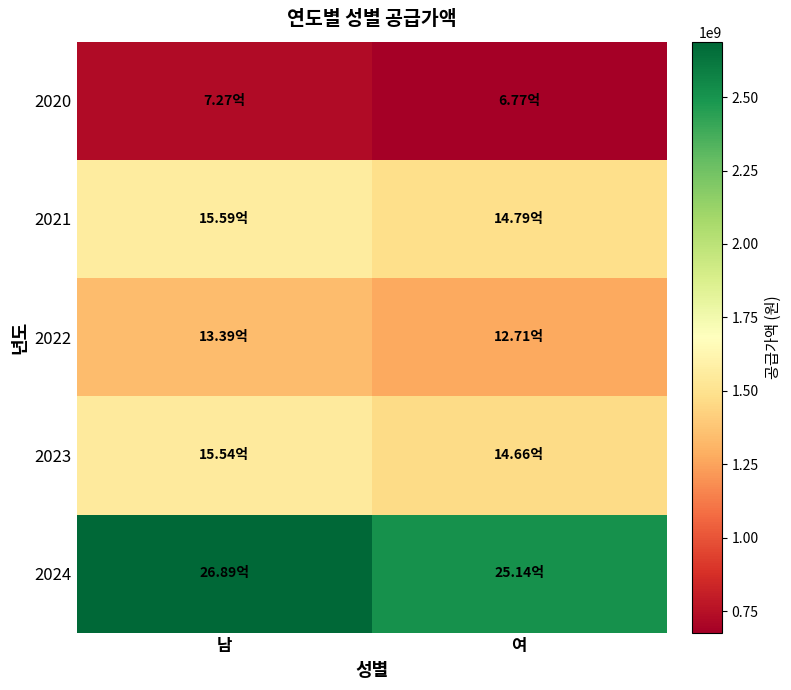

Which series changed the most between 남 and 여?

2024